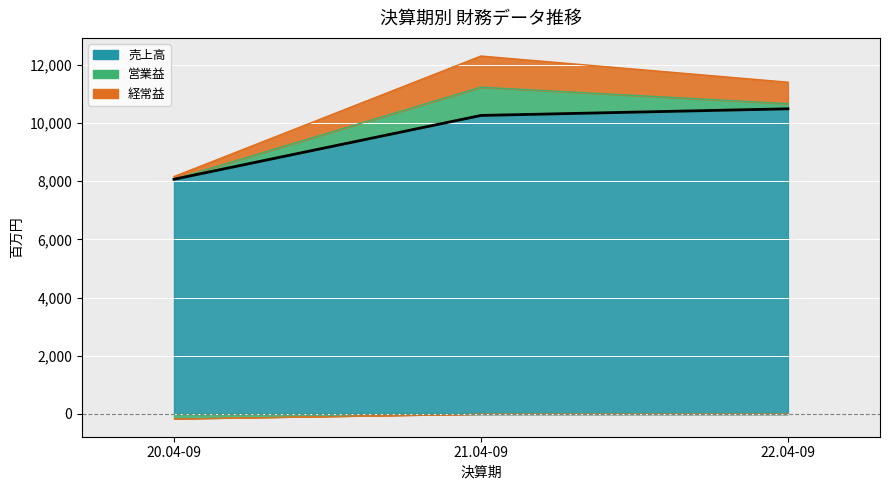

Which category has the lowest value across all series?

20.04-09